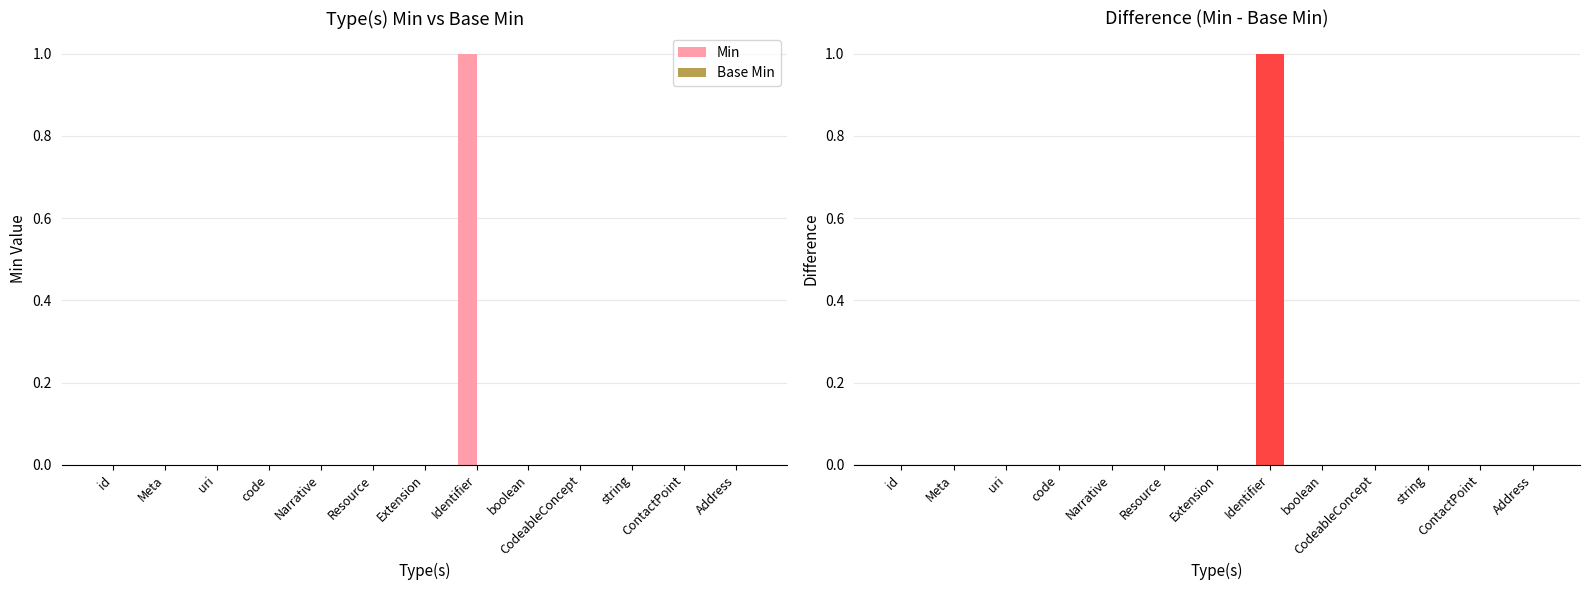

Reading right to left, extract all data points from this chart.

Min: 0	0	0	0	0	1	0	0	0	0	0	0	0
Base Min: 0	0	0	0	0	0	0	0	0	0	0	0	0
Min - Base Min: 0	0	0	0	0	1	0	0	0	0	0	0	0